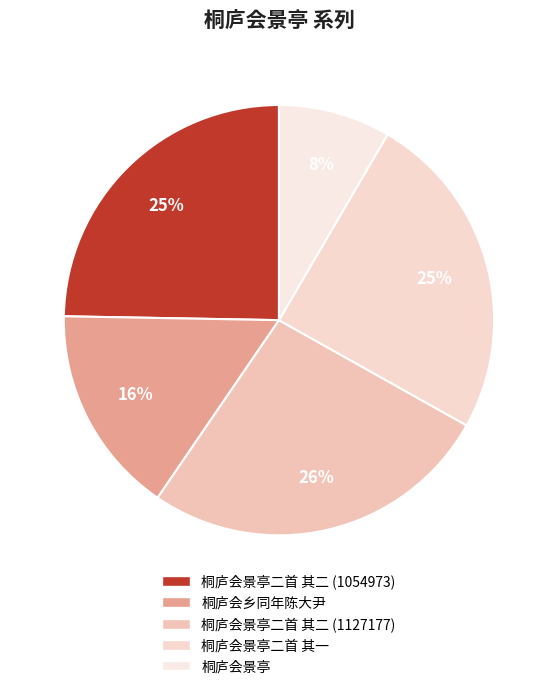

Which category has the smallest portion of the pie?

桐庐会景亭